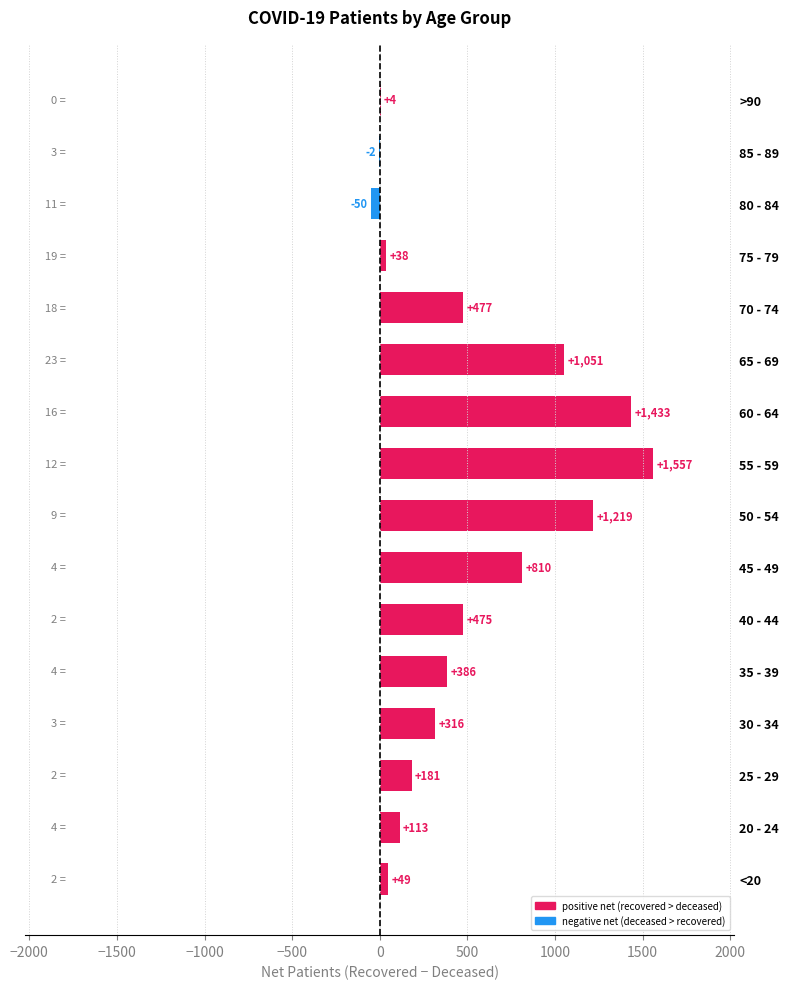

What is the sum of all values?

8057